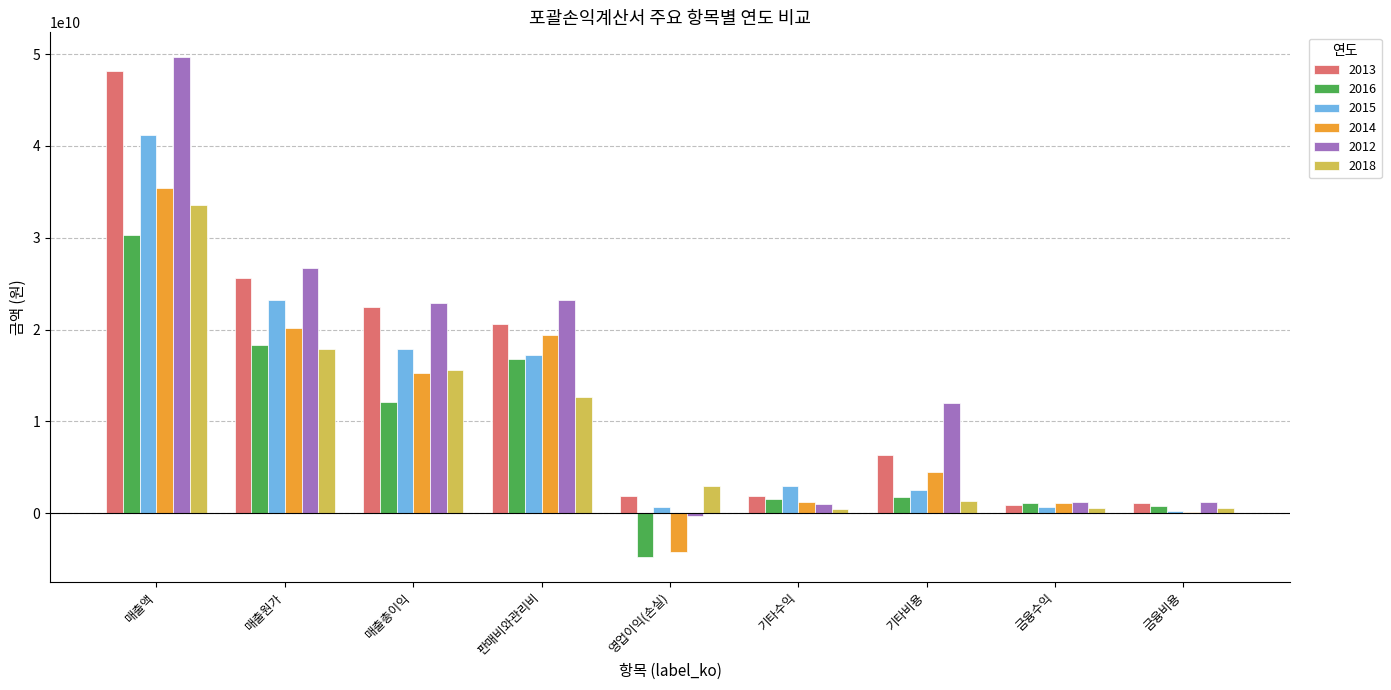

What is the average value of the 2013 series?

14332805569